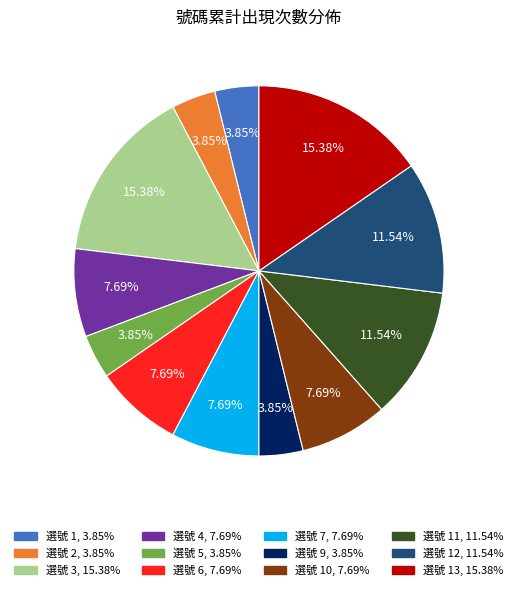

Is there any slice that represents more than half of the pie?

No